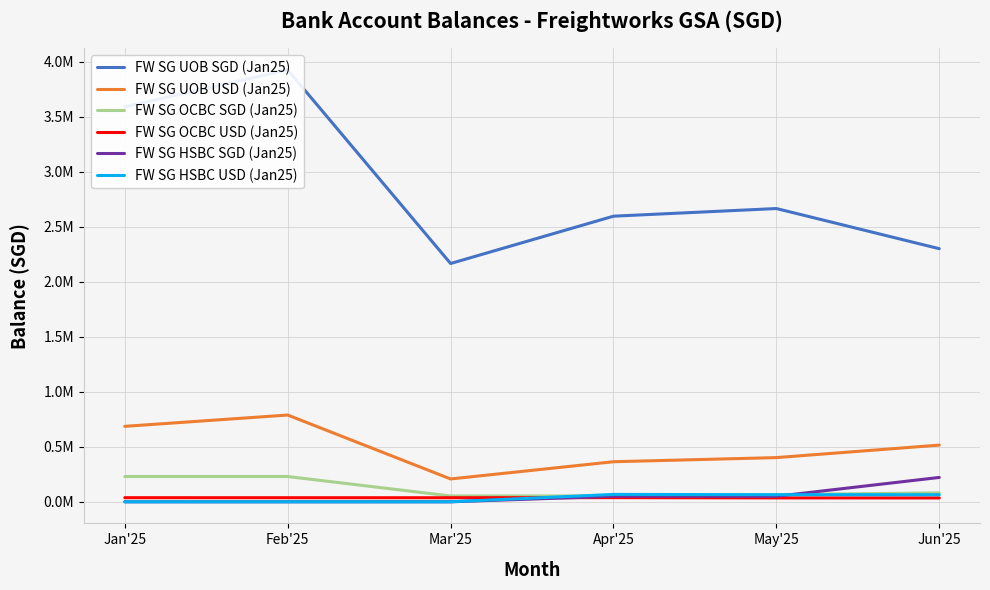

Rank the categories by FW SG OCBC SGD (Jan25) value from highest to lowest.

Jan'25, Feb'25, Jun'25, May'25, Mar'25, Apr'25